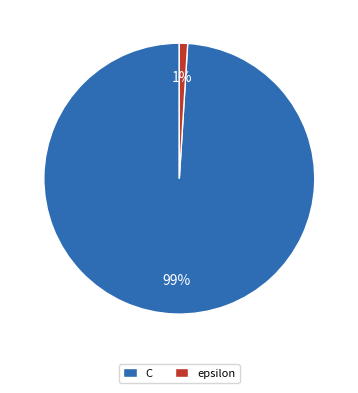

Count the number of slices in the pie.

2